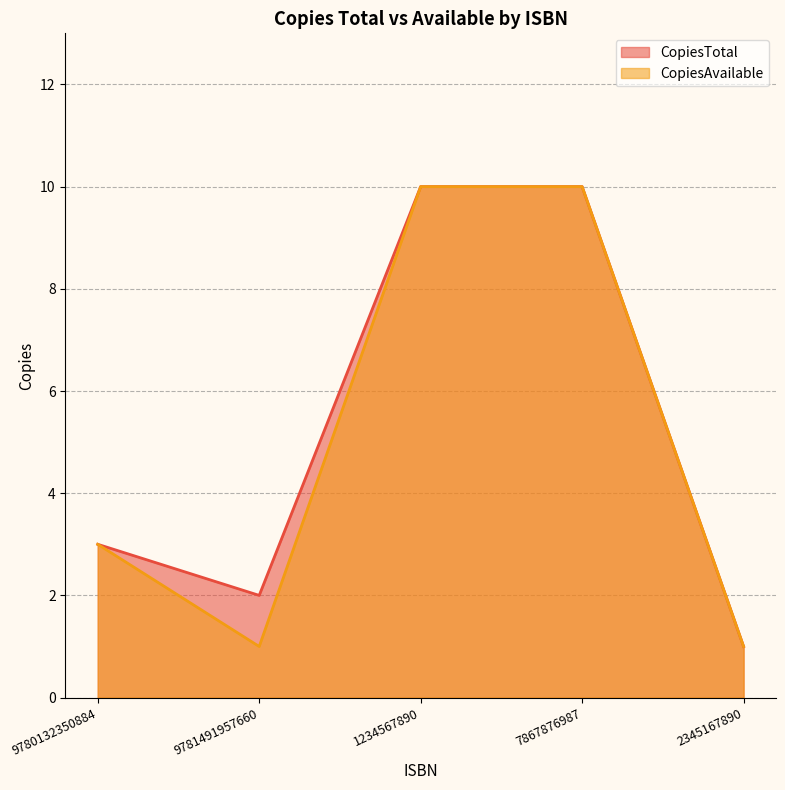

Reading right to left, transcribe all the data shown in this chart.

CopiesTotal: 1	10	10	2	3
CopiesAvailable: 1	10	10	1	3